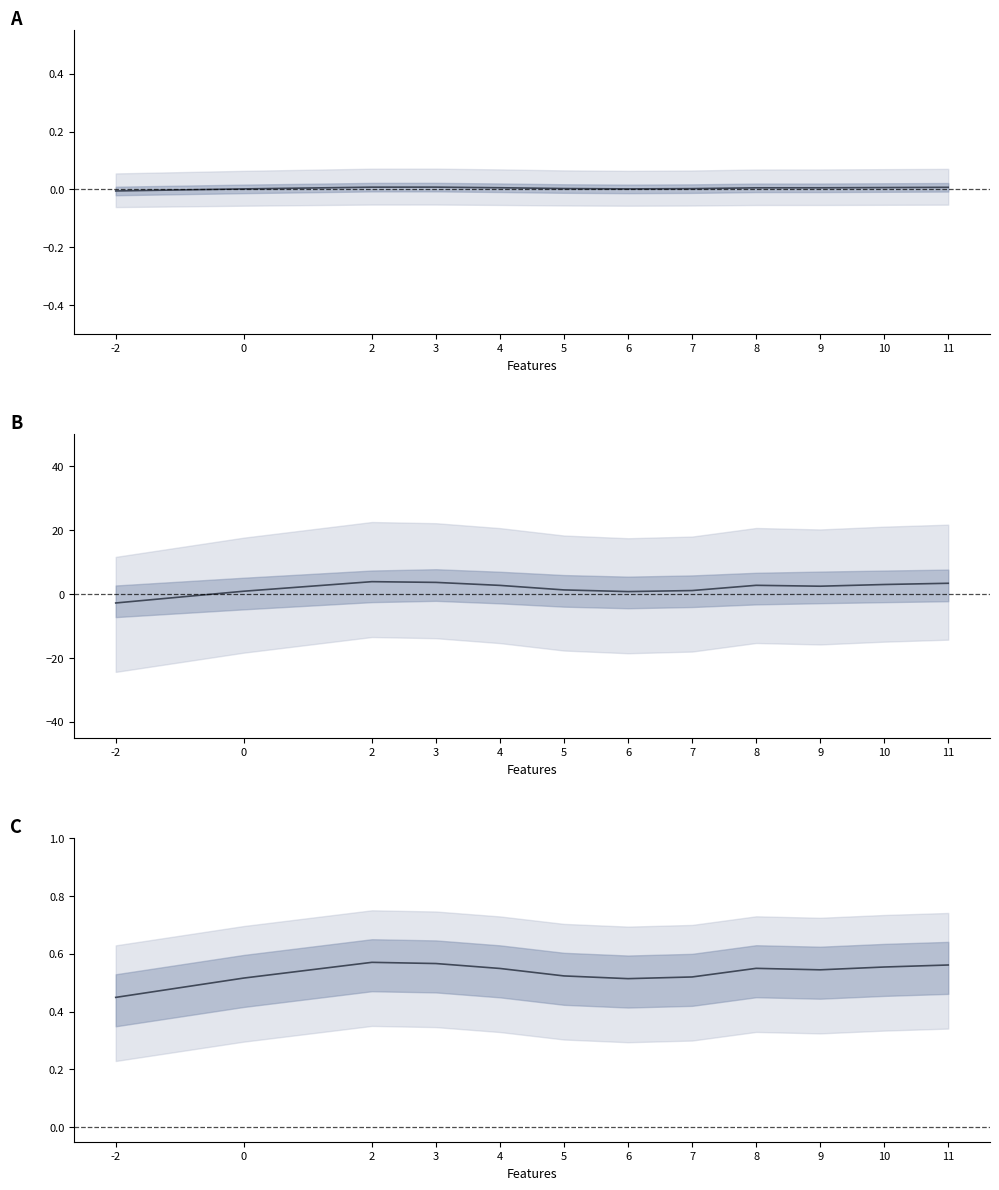

What is the sum of the values at 6 and 11?

1.1